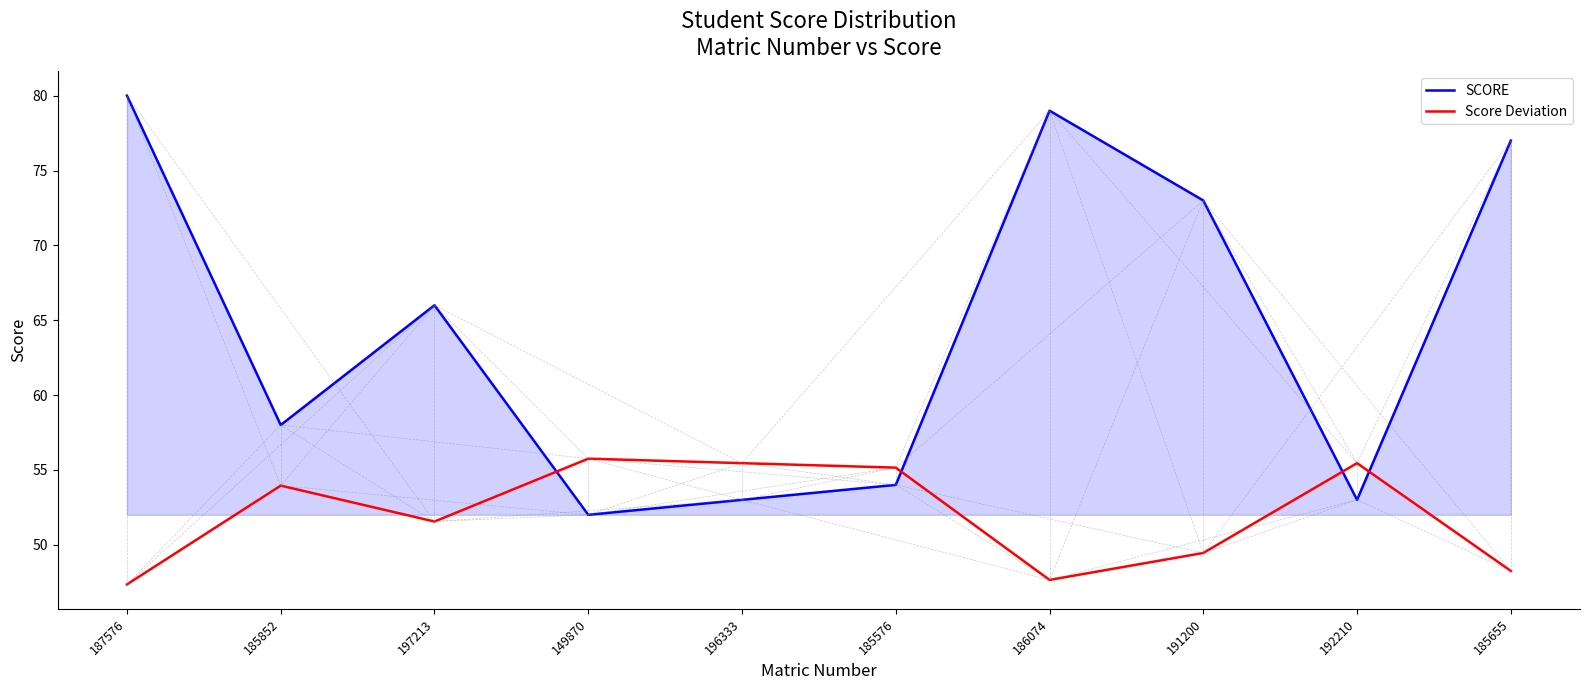

In Score Deviation, how many points are lower than both neighbors (excluding endpoints)?

2